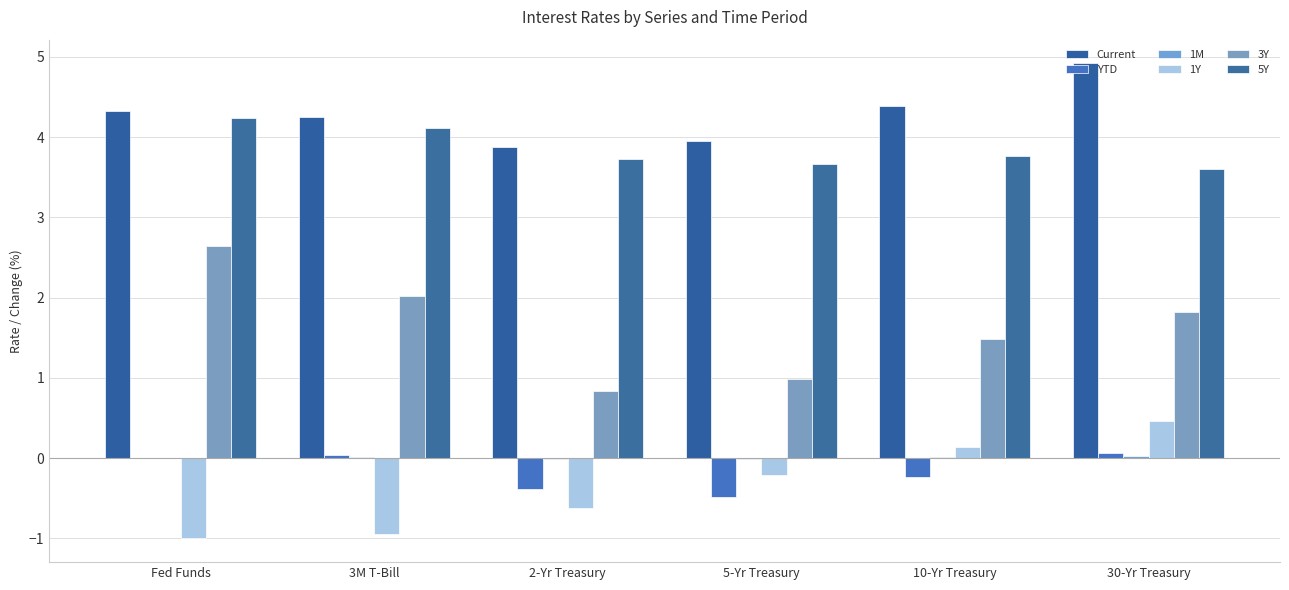

List the series in order of their peak value, highest first.

Current, 5Y, 3Y, 1Y, YTD, 1M